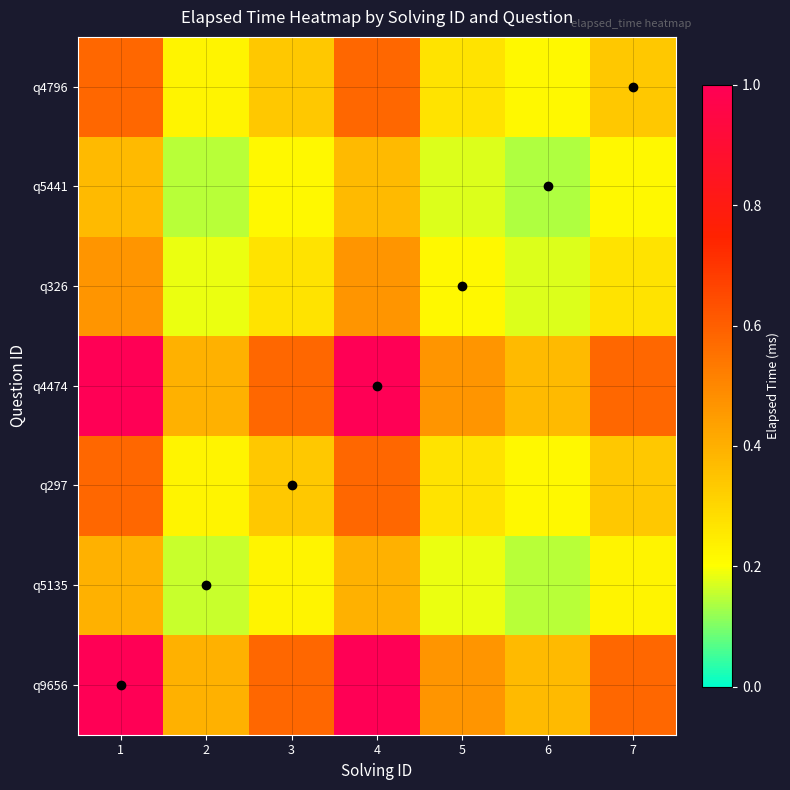

Reading left to right, list all the values displayed in this chart.

q9656: 1=1.0	2=0.4	3=0.6	4=1.0	5=0.5	6=0.4	7=0.6
q5135: 1=0.4	2=0.2	3=0.2	4=0.4	5=0.2	6=0.1	7=0.2
q297: 1=0.6	2=0.2	3=0.3	4=0.6	5=0.3	6=0.2	7=0.3
q4474: 1=1.0	2=0.4	3=0.6	4=1.0	5=0.5	6=0.4	7=0.6
q326: 1=0.5	2=0.2	3=0.3	4=0.5	5=0.2	6=0.2	7=0.3
q5441: 1=0.4	2=0.1	3=0.2	4=0.4	5=0.2	6=0.1	7=0.2
q4796: 1=0.6	2=0.2	3=0.3	4=0.6	5=0.3	6=0.2	7=0.3